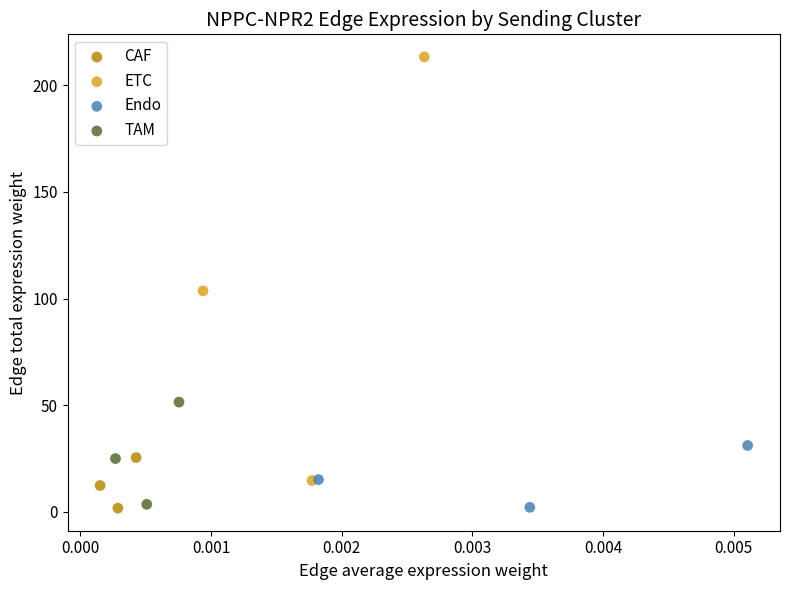

What are all the series names shown in the legend?

CAF, ETC, Endo, TAM